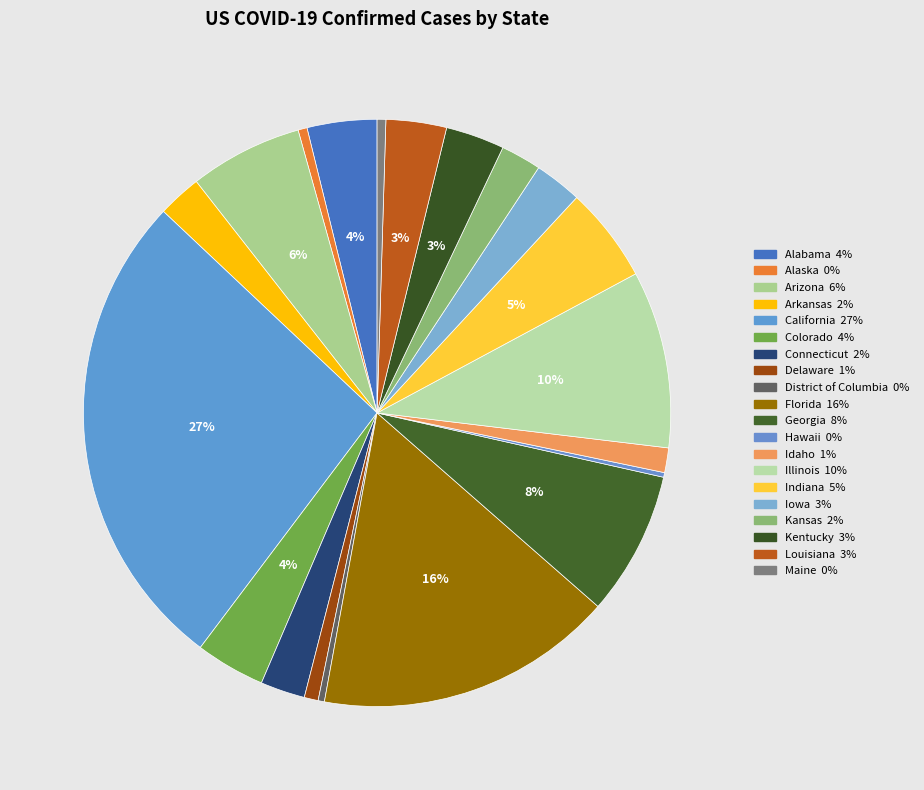

Which has a higher value, Maine or Louisiana?

Louisiana